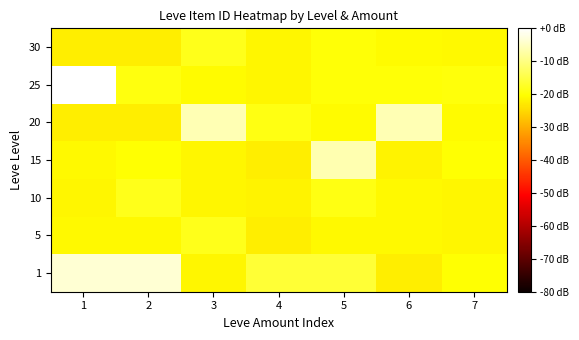

At how many categories does at least one series exceed 0?

7